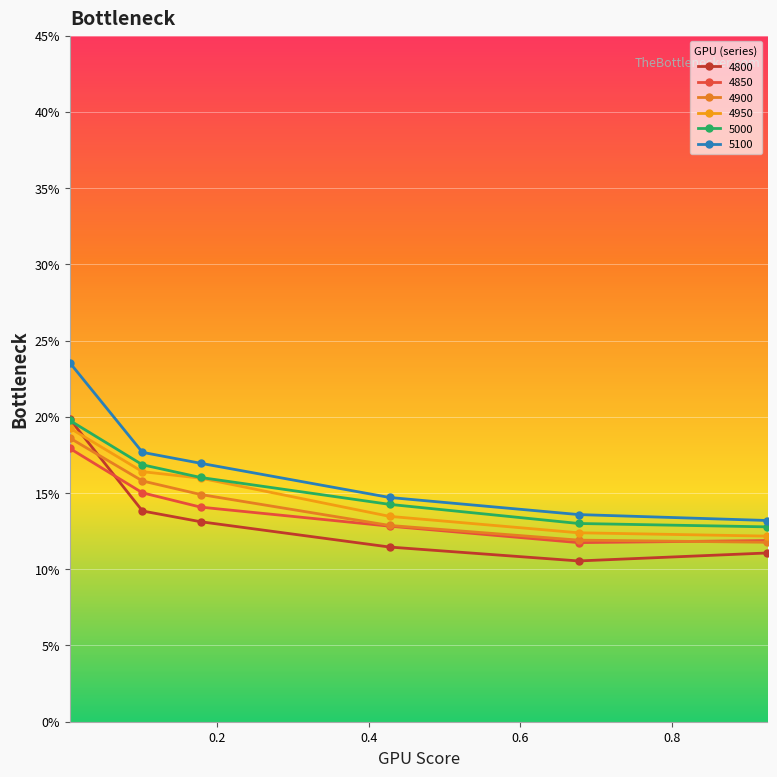

What are all the series names shown in the legend?

4800, 4850, 4900, 4950, 5000, 5100